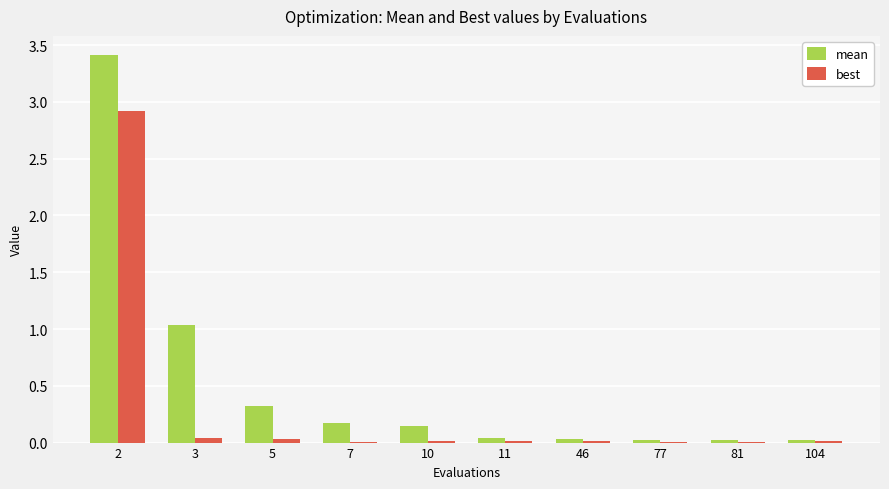

What is the greatest value displayed?

3.4